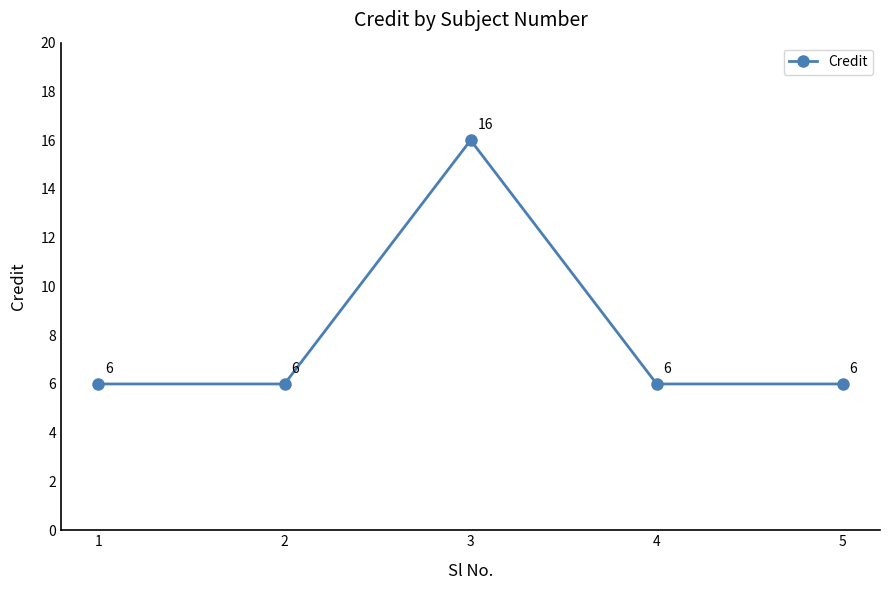

Reading left to right, list all the values displayed in this chart.

6	6	16	6	6